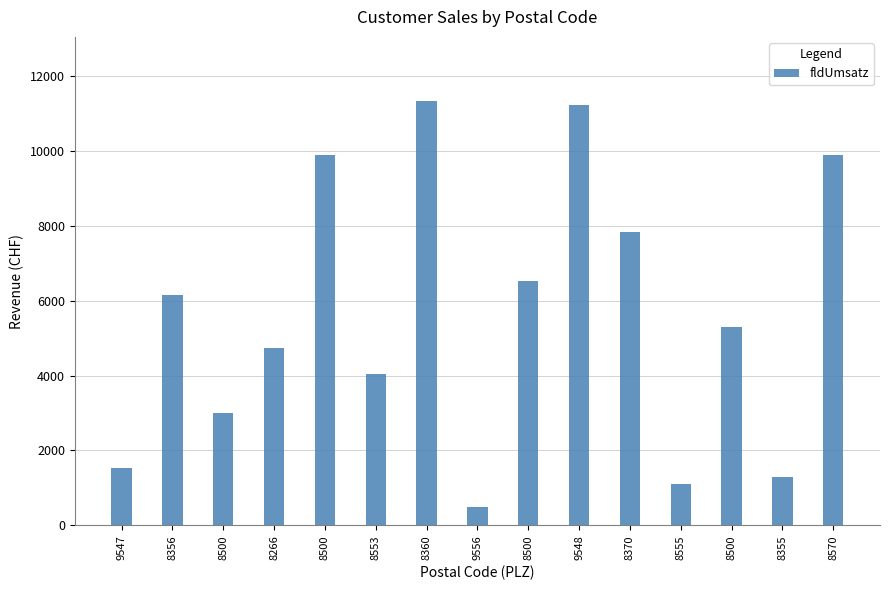

List the labels in order of value, smallest first.

9556, 8555, 8355, 9547, 8500, 8553, 8266, 8500, 8356, 8500, 8370, 8500, 8570, 9548, 8360